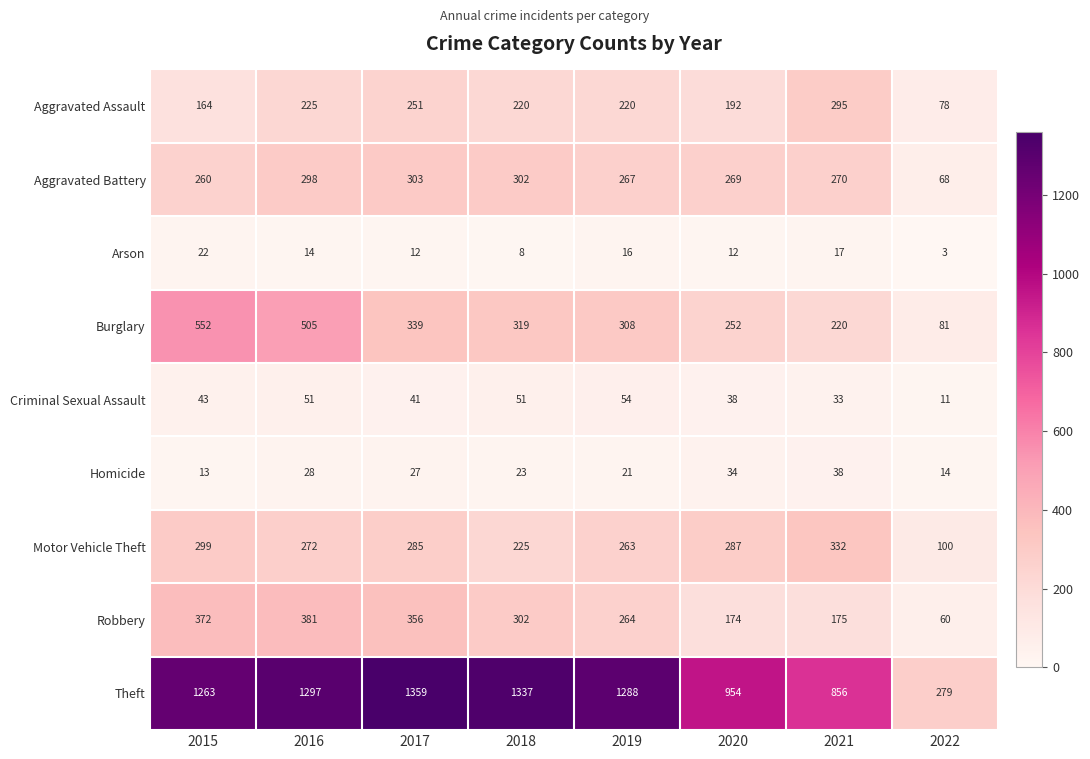

What is the sum of the Criminal Sexual Assault values at 2015 and 2021?

76